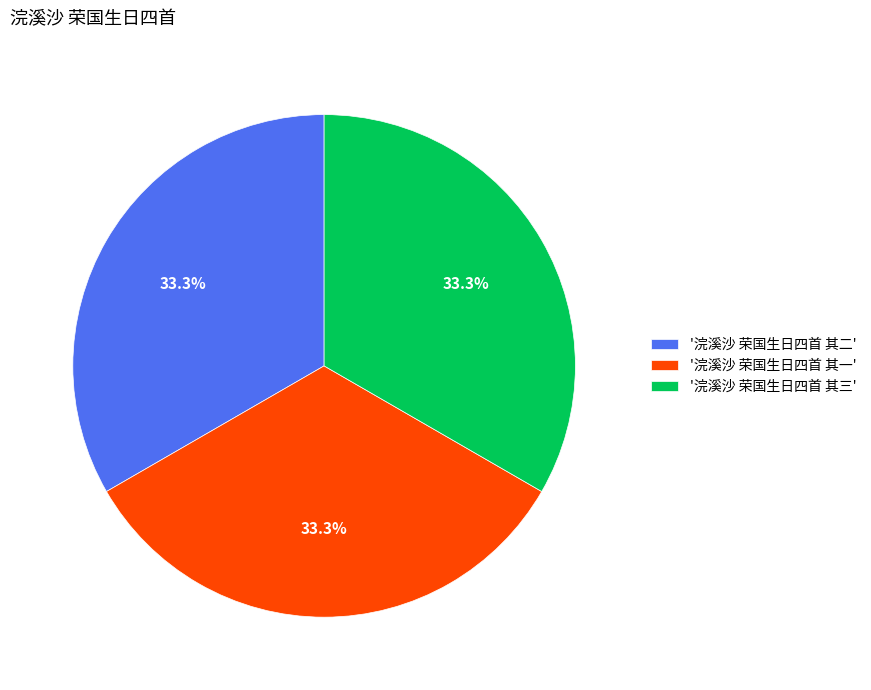

Combined, do '浣溪沙 荣国生日四首 其一' and '浣溪沙 荣国生日四首 其三' account for over 50%?

Yes